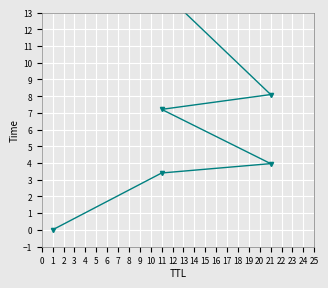

At which label does the data first exceed 16?

21